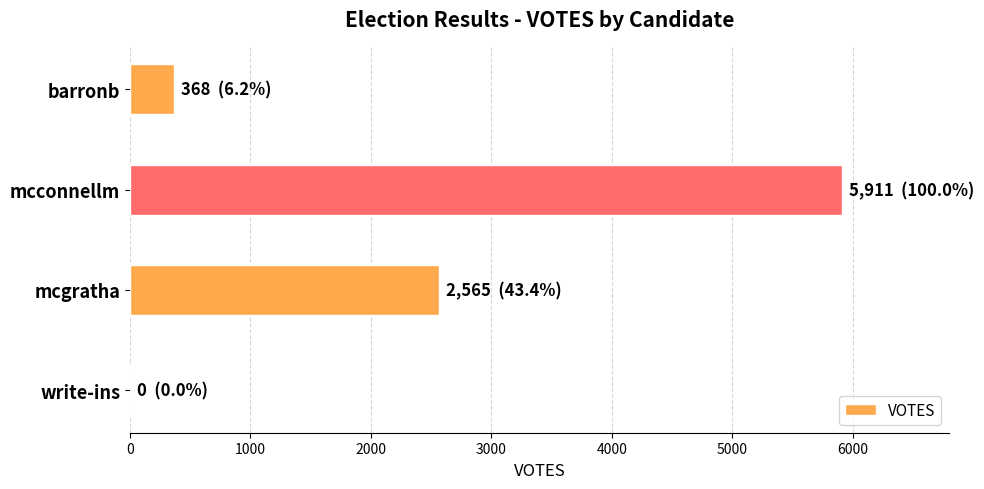

Are the bars horizontal?

Yes